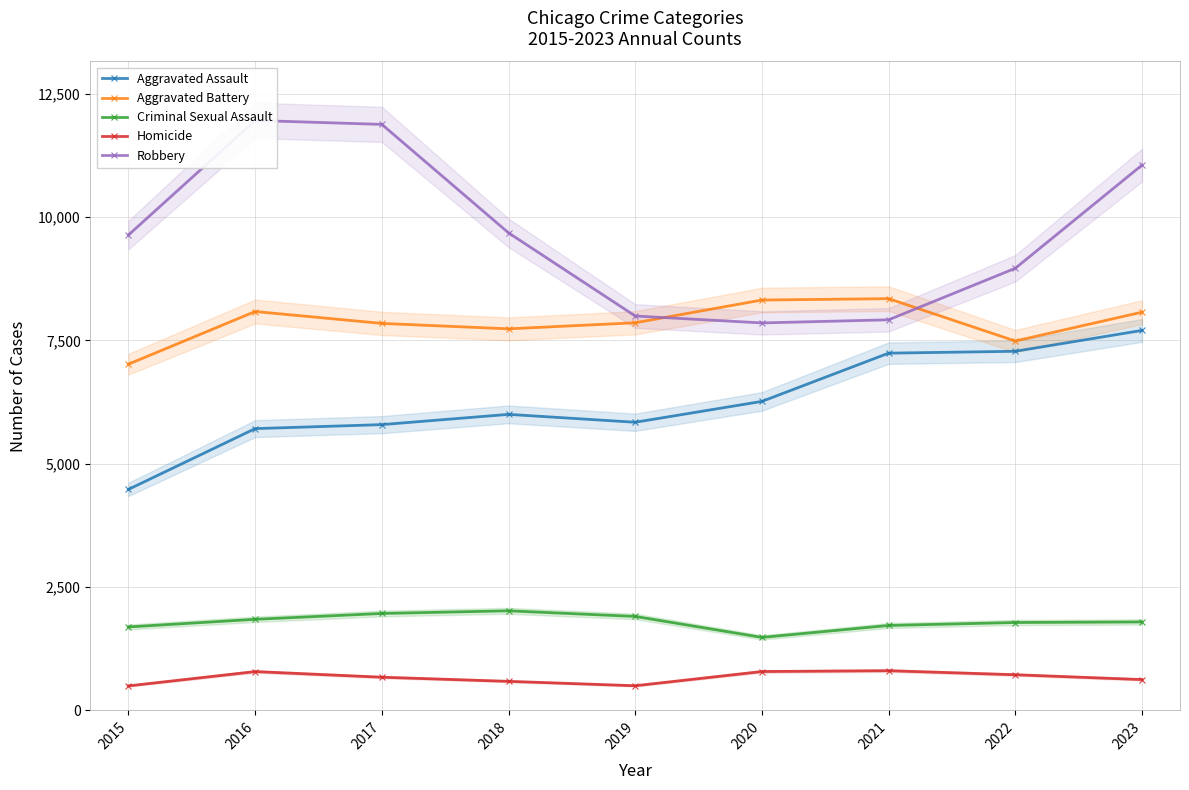

What is the sum of all Aggravated Assault values?

56316